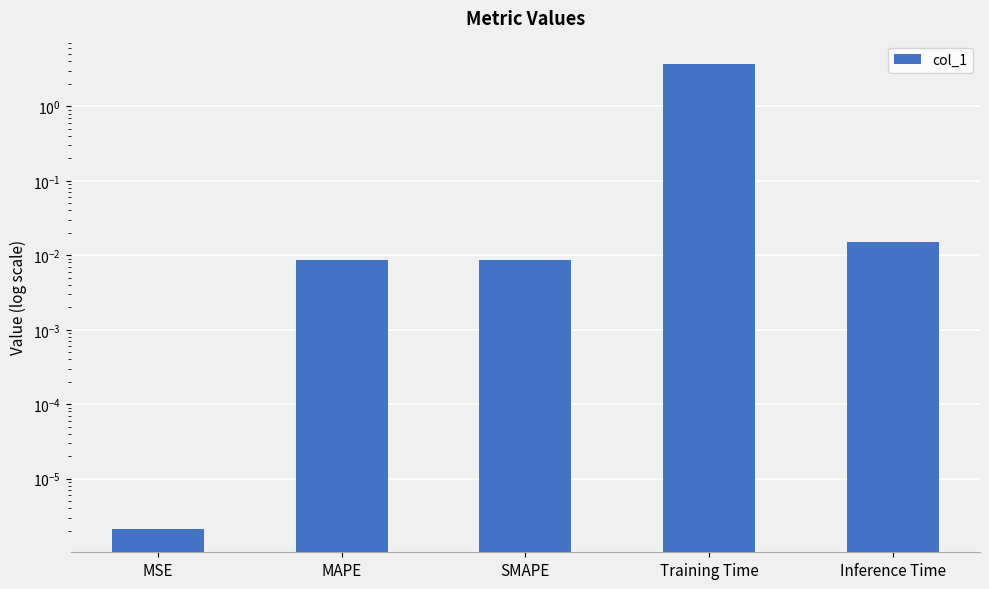

What is the label of the 2nd bar from the left?

MAPE